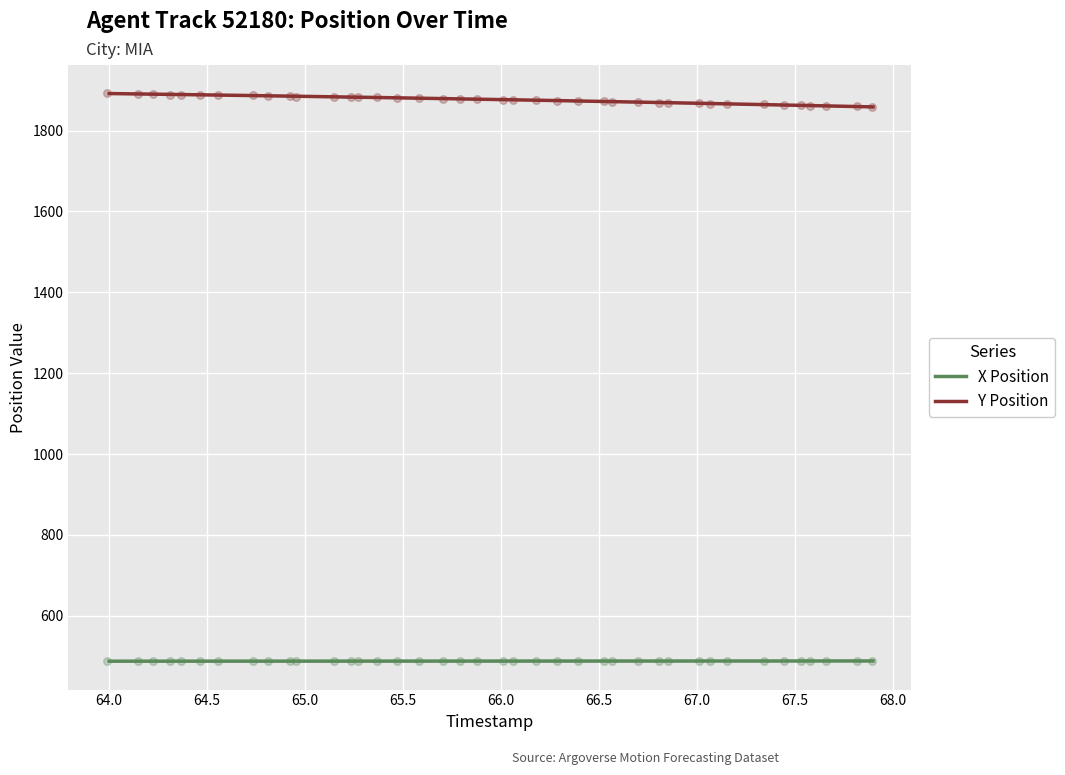

Which series contains the highest Y value?

Y